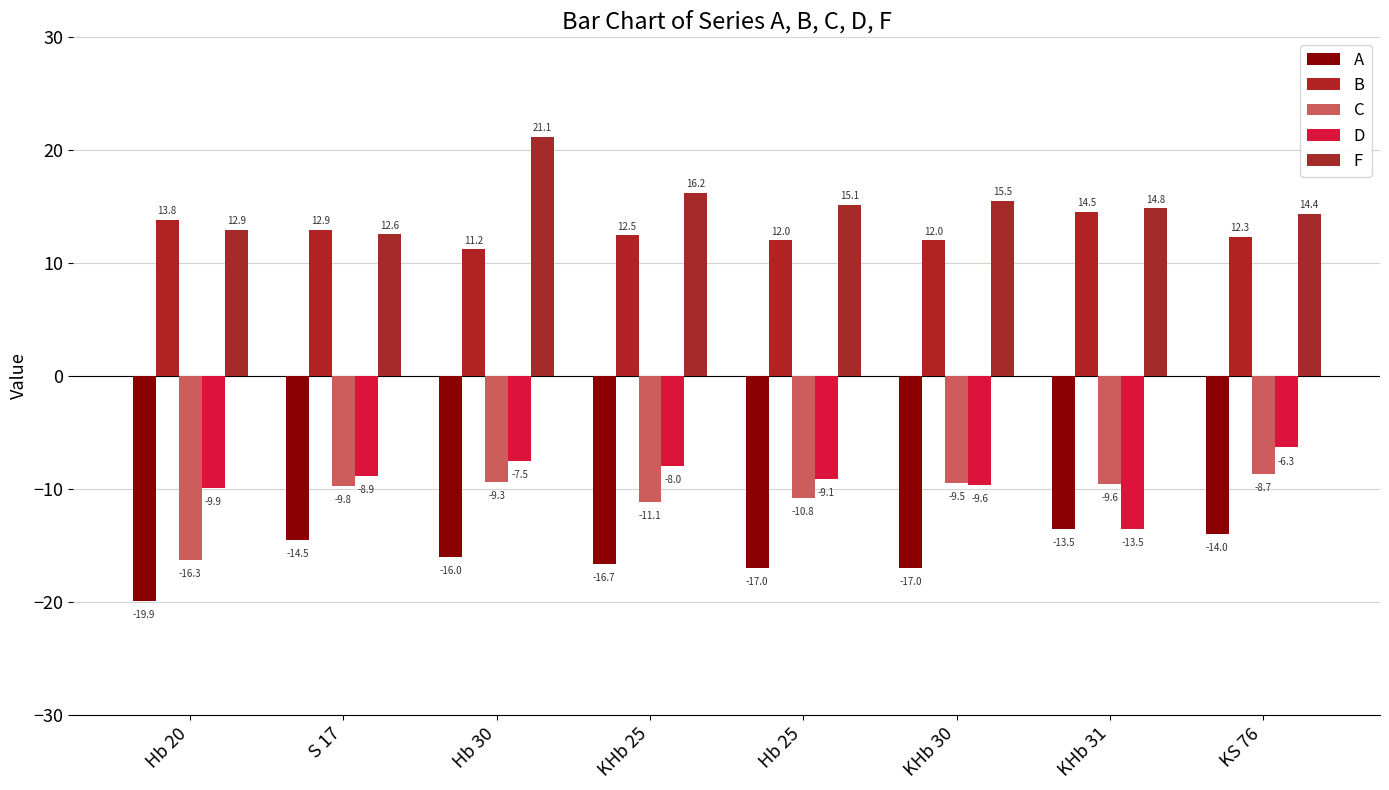

What is the sum of the F values at KHb 30 and KS 76?

29.9